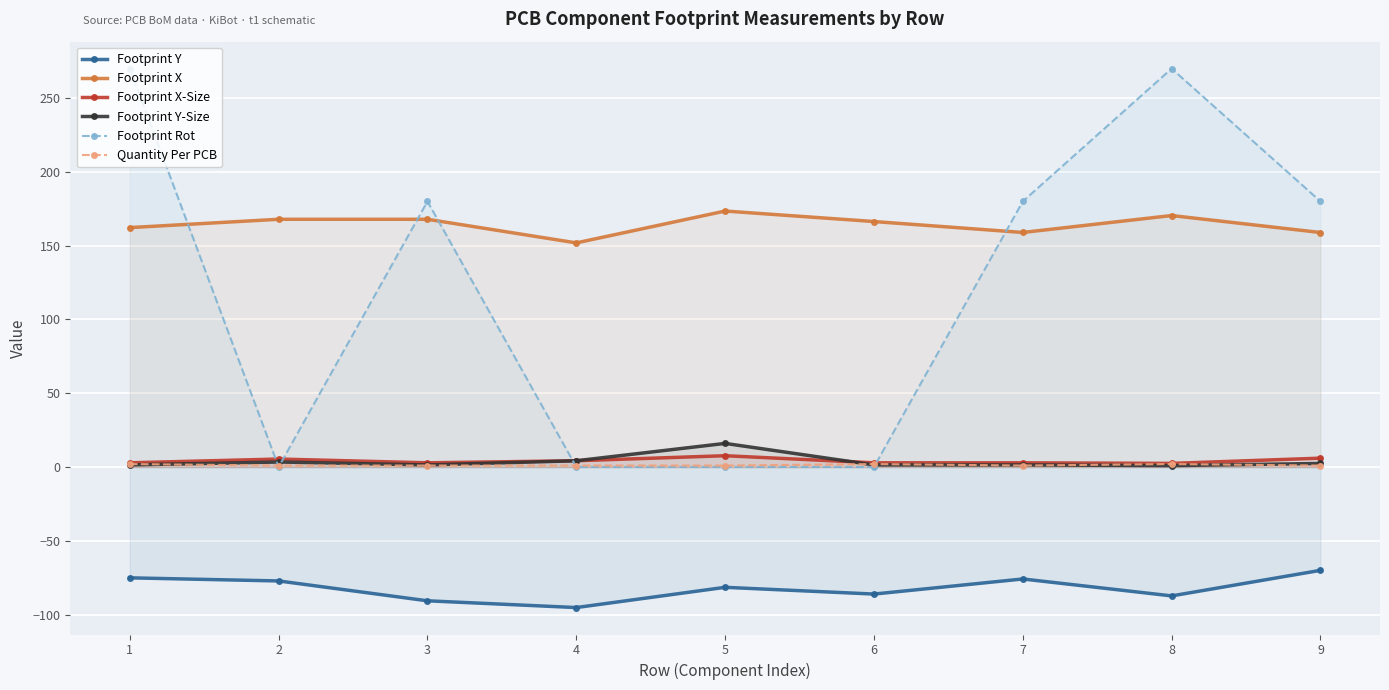

In Footprint X-Size, how many points are lower than both neighbors (excluding endpoints)?

2